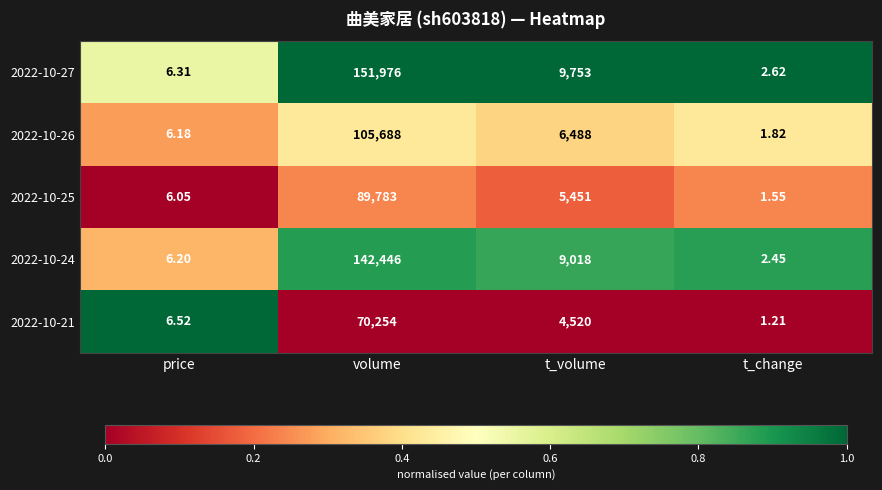

Which category has the lowest value across all series?

t_change